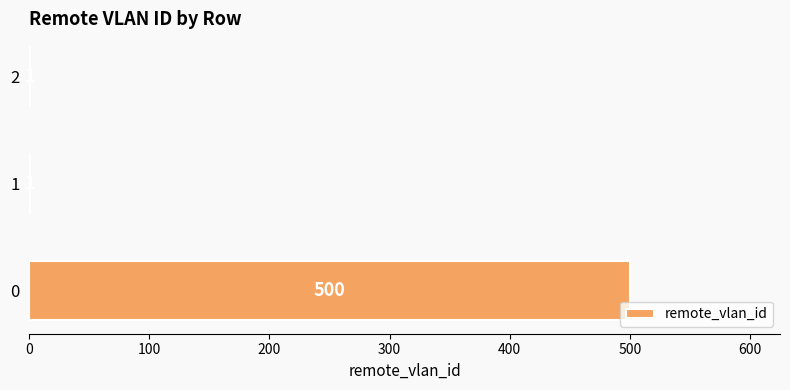

Is it true that the value at 1 is 1?

True